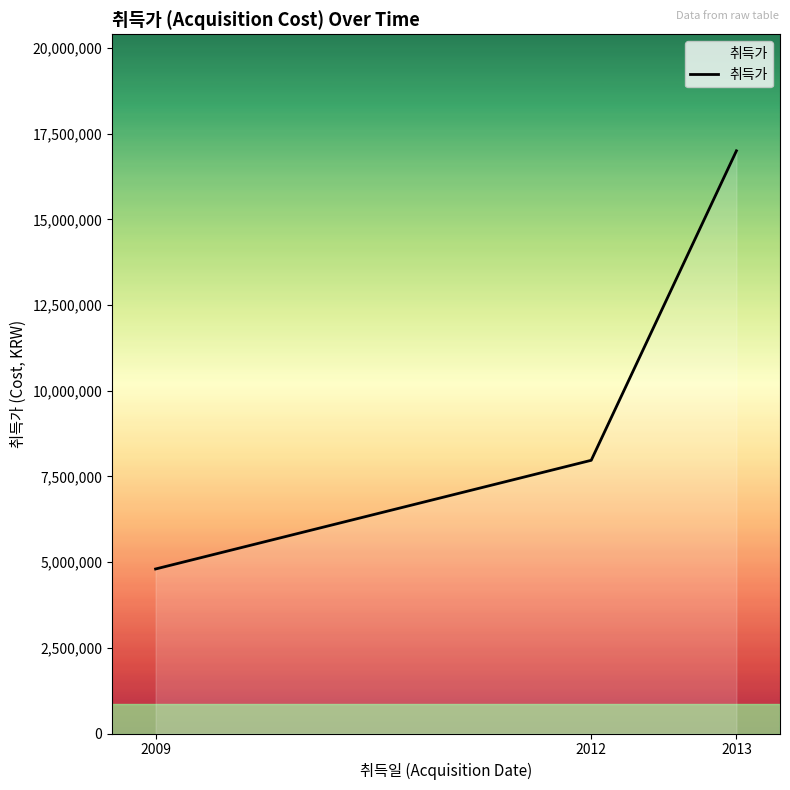

Read the value at 2012, to the nearest 50.

7970950